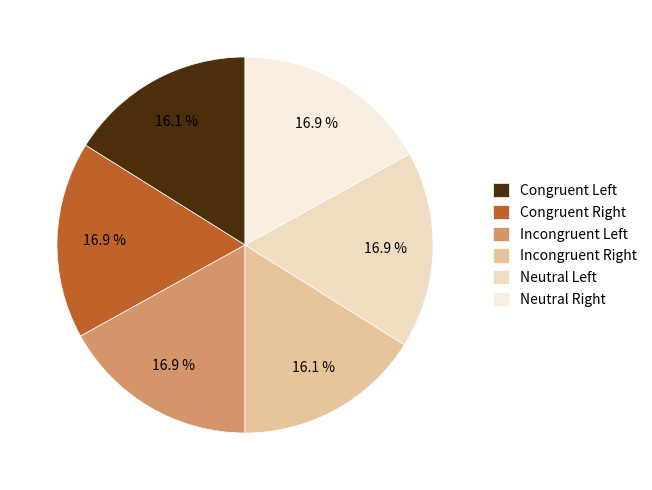

How many segments does this pie chart have?

6